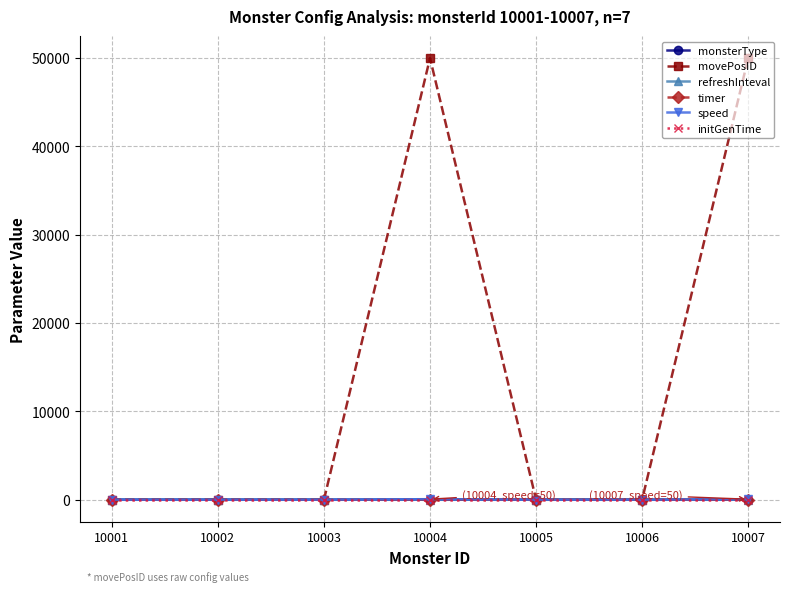

How many intersections are there between refreshInteval and initGenTime?

3